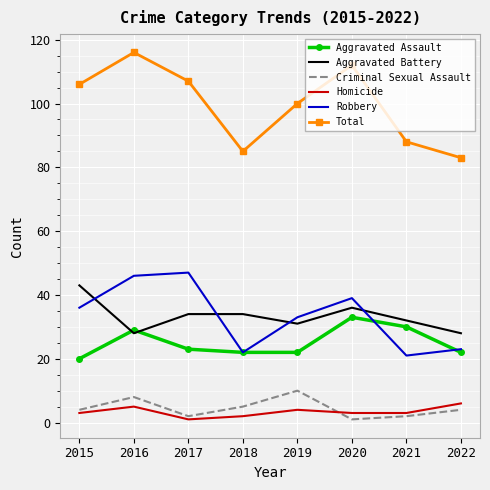

Reading right to left, transcribe all the data shown in this chart.

Aggravated Assault: 2022=22	2021=30	2020=33	2019=22	2018=22	2017=23	2016=29	2015=20
Aggravated Battery: 2022=28	2021=32	2020=36	2019=31	2018=34	2017=34	2016=28	2015=43
Criminal Sexual Assault: 2022=4	2021=2	2020=1	2019=10	2018=5	2017=2	2016=8	2015=4
Homicide: 2022=6	2021=3	2020=3	2019=4	2018=2	2017=1	2016=5	2015=3
Robbery: 2022=23	2021=21	2020=39	2019=33	2018=22	2017=47	2016=46	2015=36
Total: 2022=83	2021=88	2020=112	2019=100	2018=85	2017=107	2016=116	2015=106